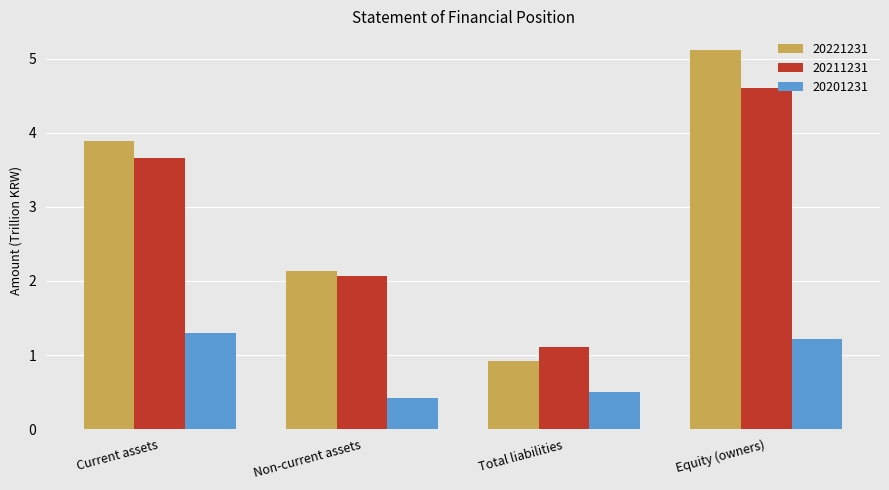

How many 20201231 values are between 0 and 1?

2